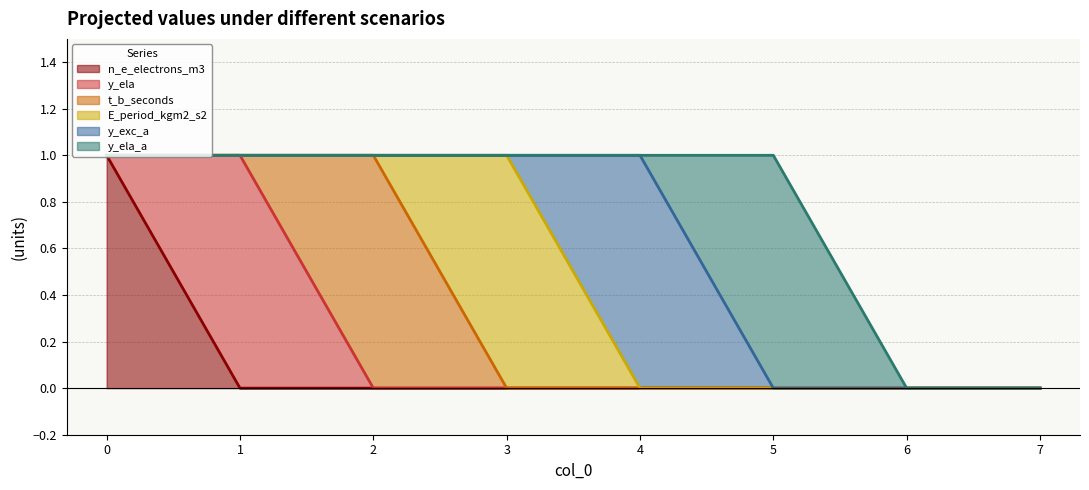

Is it true that y_ela equals 1 at 1?

True